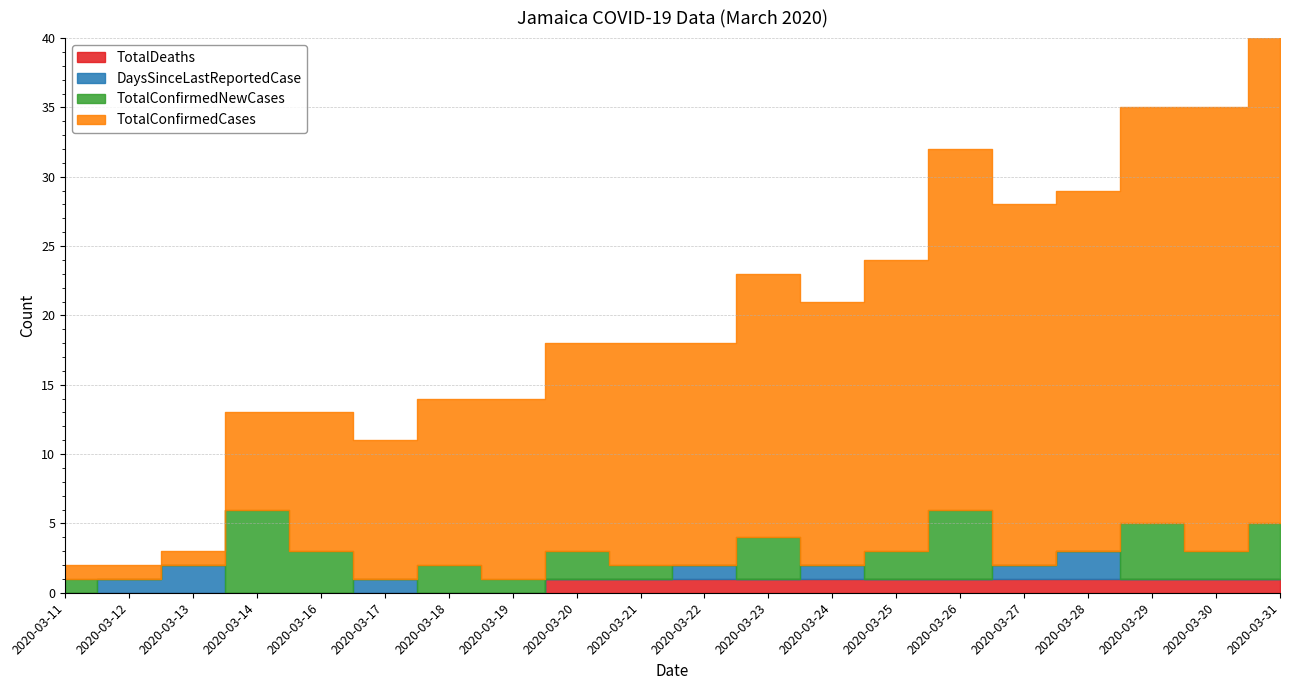

What is the difference between the TotalConfirmedNewCases values at 2020-03-20 and 2020-03-21?

1